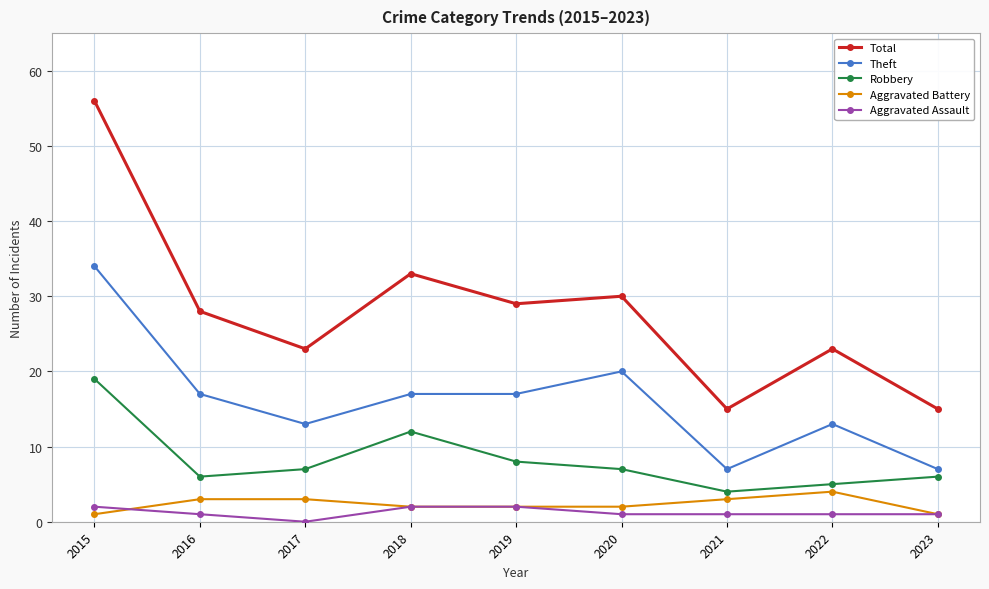

True or false: Aggravated Battery has a value of 3 at 2016.

True